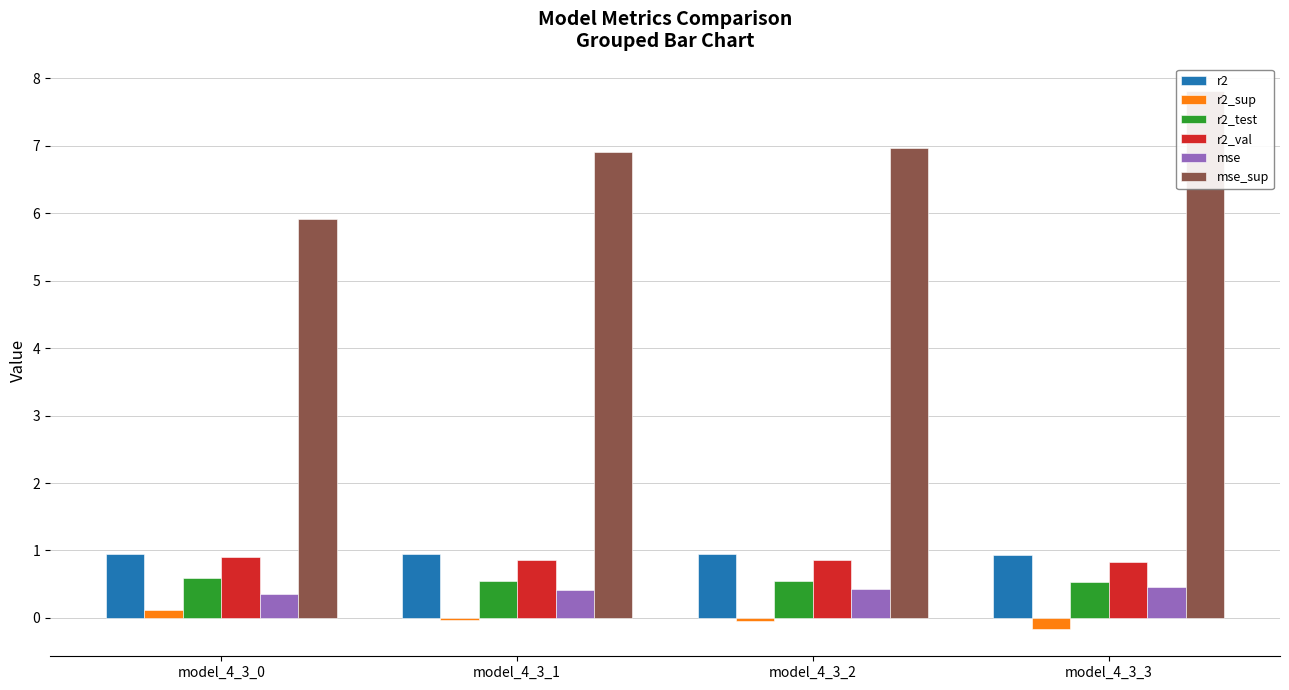

What is the minimum value shown in the chart?

-0.2